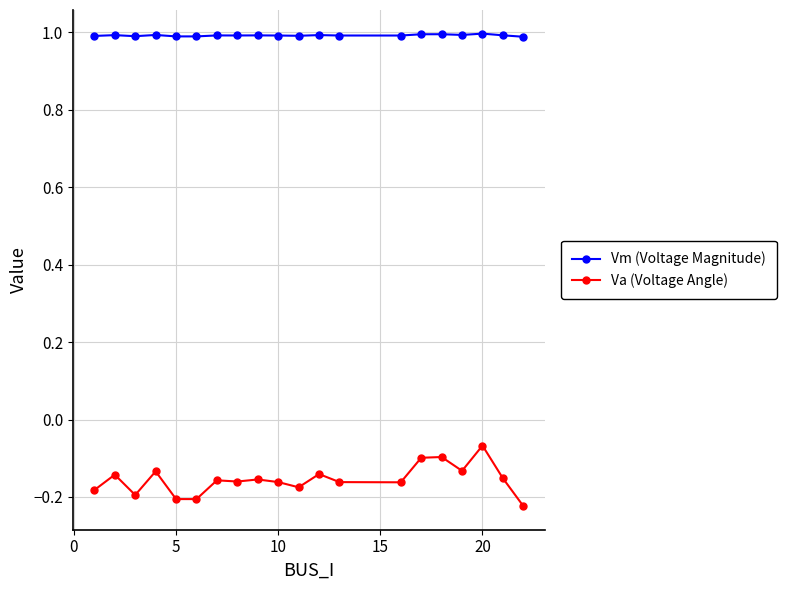

True or false: Va (Voltage Angle) has more than 1 interior local peaks.

True